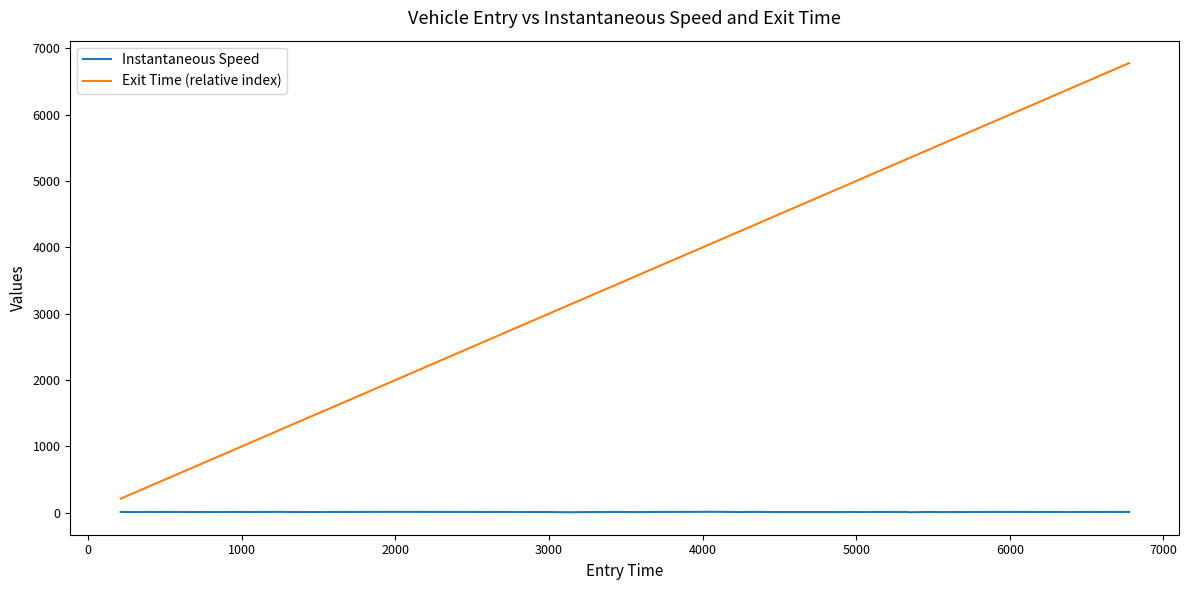

What is the sum of all Instantaneous Speed values?

493.1